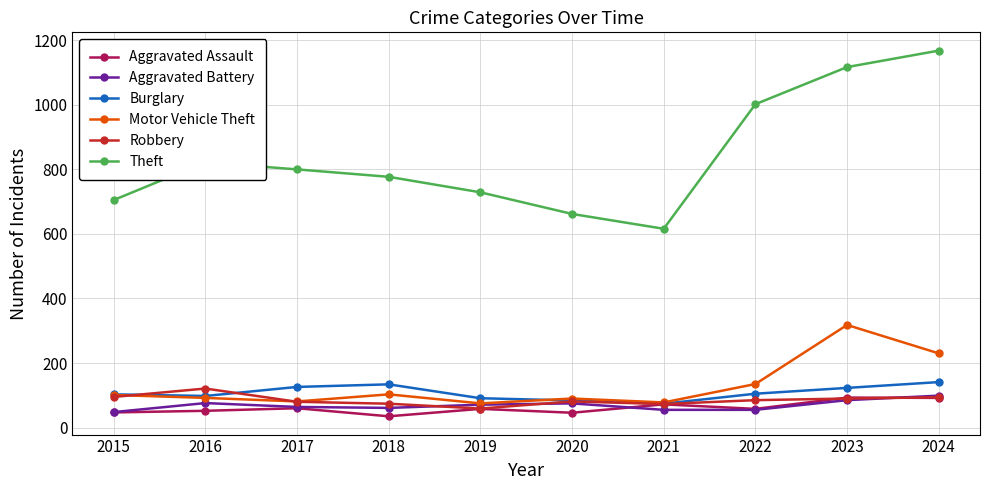

True or false: Motor Vehicle Theft has a value of 230 at 2024.

True